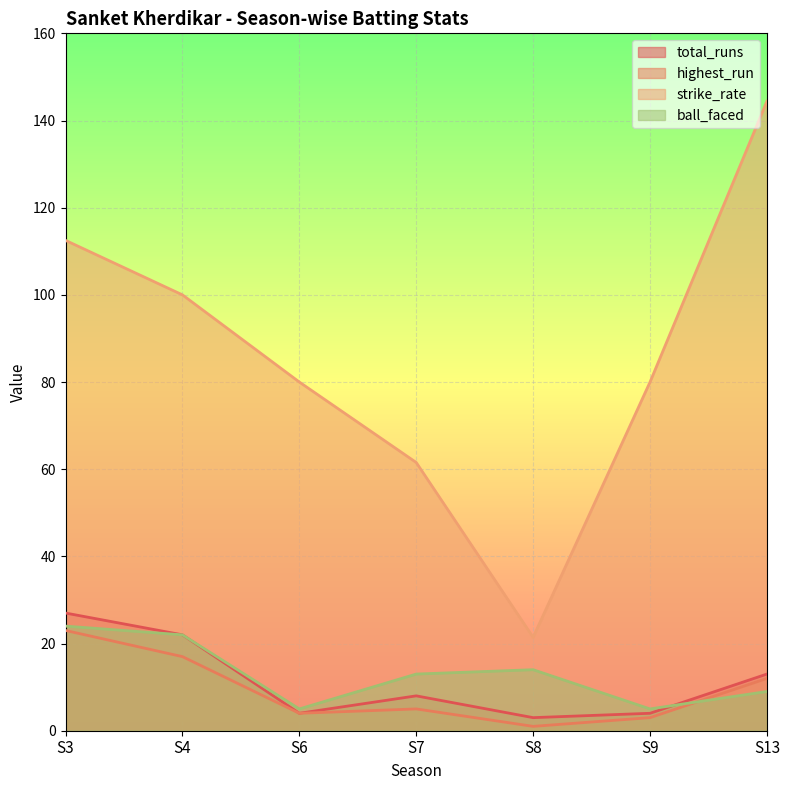

At which category does the chart reach its minimum across all series?

S8